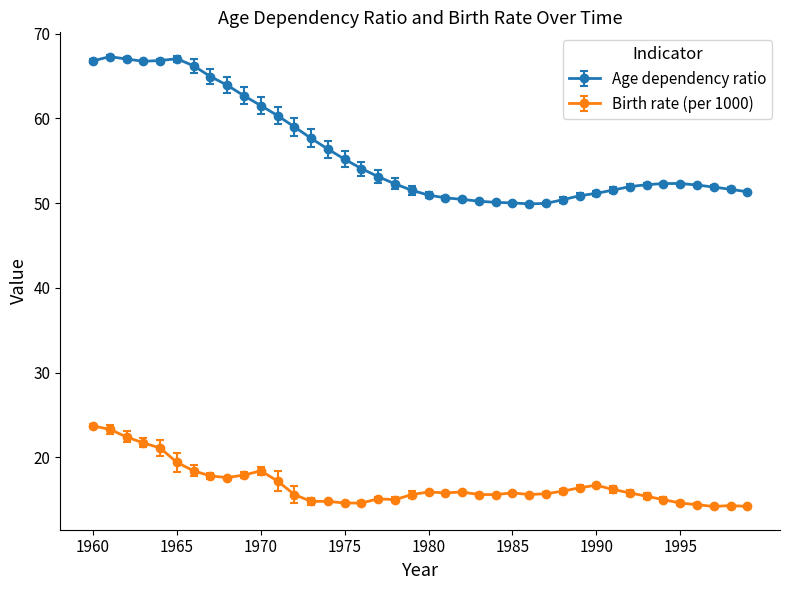

Rank the series by their average value, from lowest to highest.

Birth rate (per 1000), Age dependency ratio